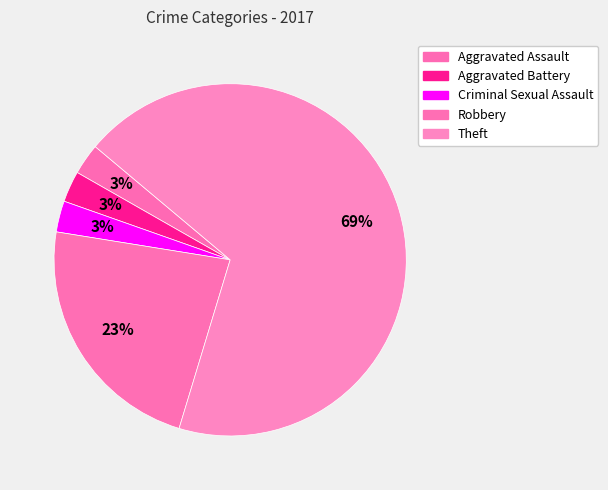

How many segments does this pie chart have?

5